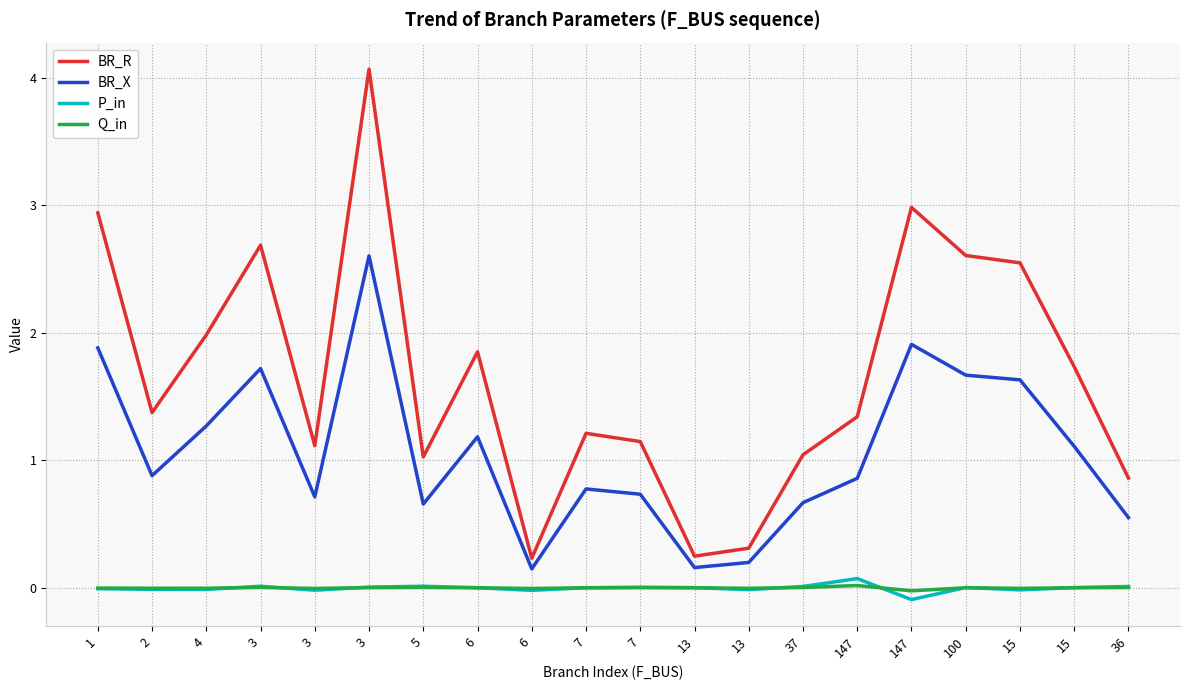

How many lines are shown in the chart?

4